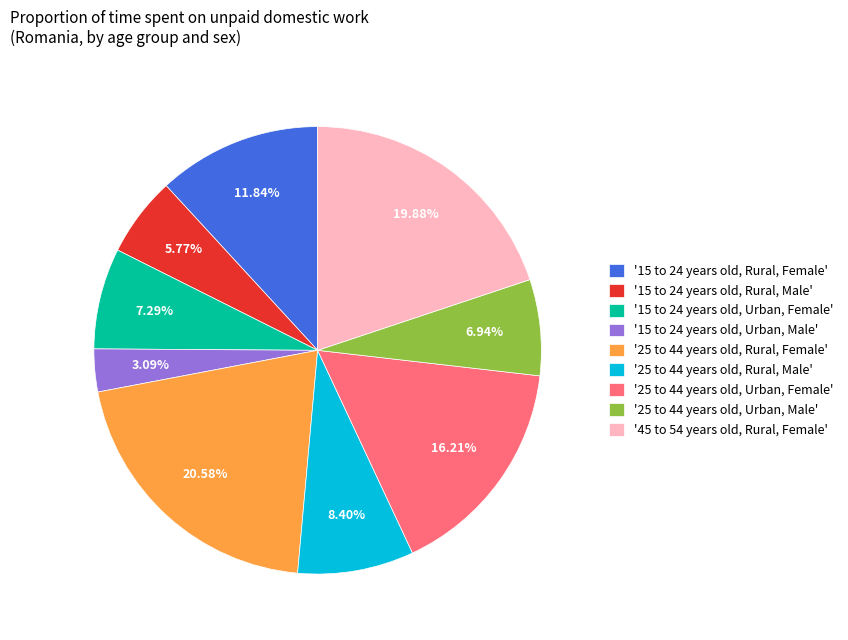

What is the ratio of the value at '25 to 44 years old, Urban, Female' to the value at '25 to 44 years old, Rural, Male'?

1.9